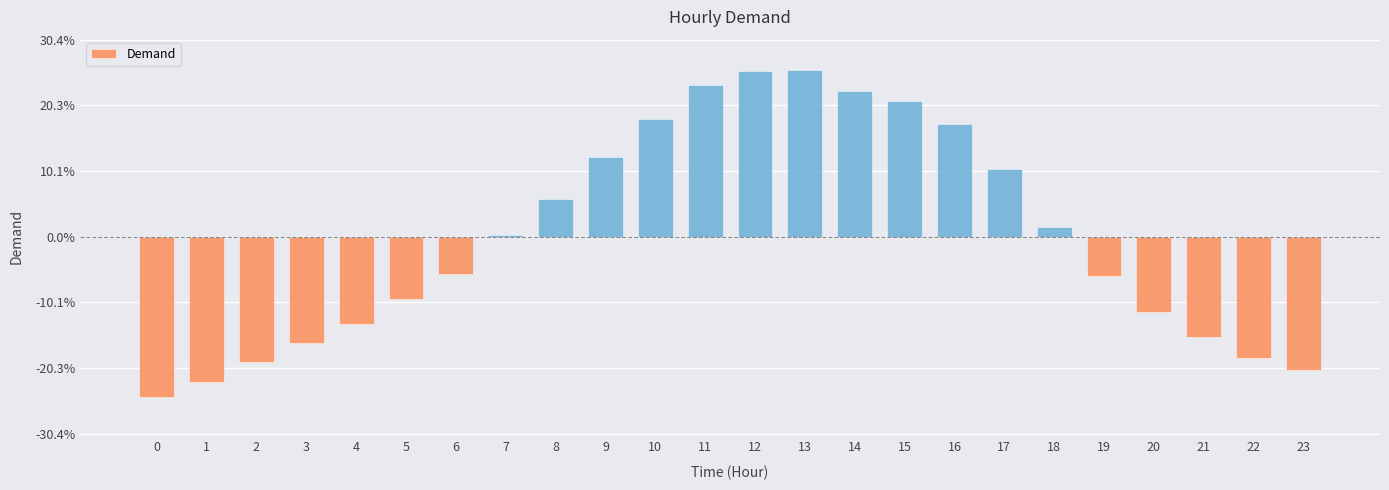

Are the bars horizontal?

No